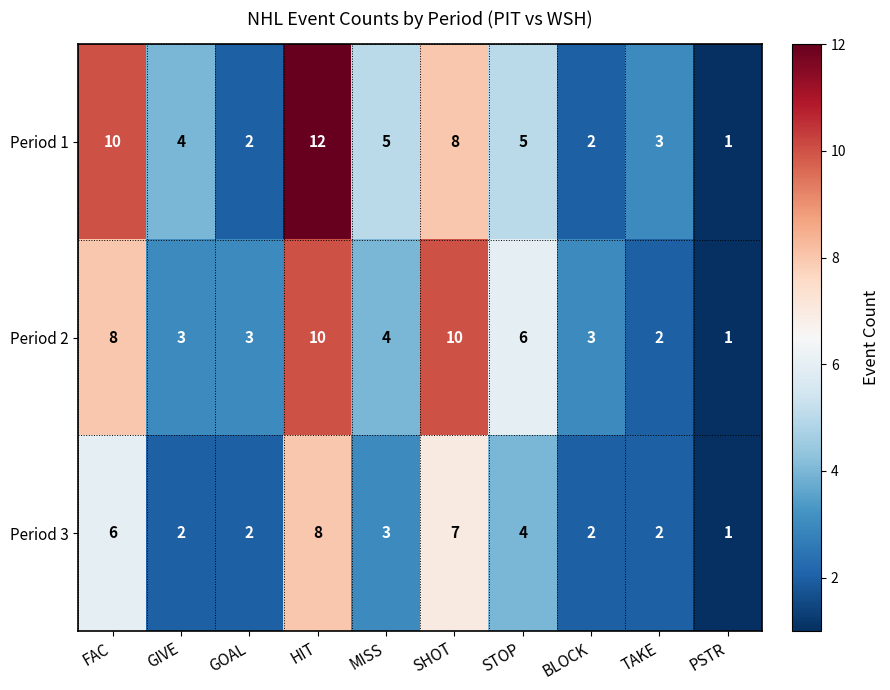

Reading right to left, transcribe all the data shown in this chart.

Period 1: 1	3	2	5	8	5	12	2	4	10
Period 2: 1	2	3	6	10	4	10	3	3	8
Period 3: 1	2	2	4	7	3	8	2	2	6